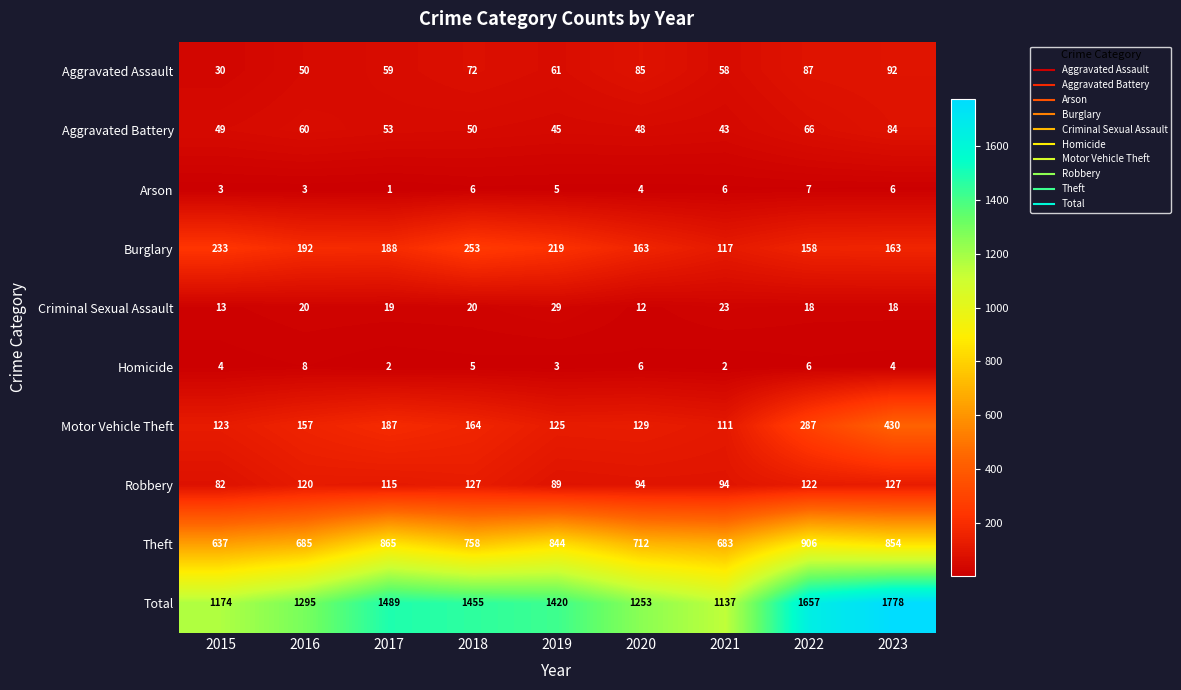

At which label does Criminal Sexual Assault first exceed 19?

2016